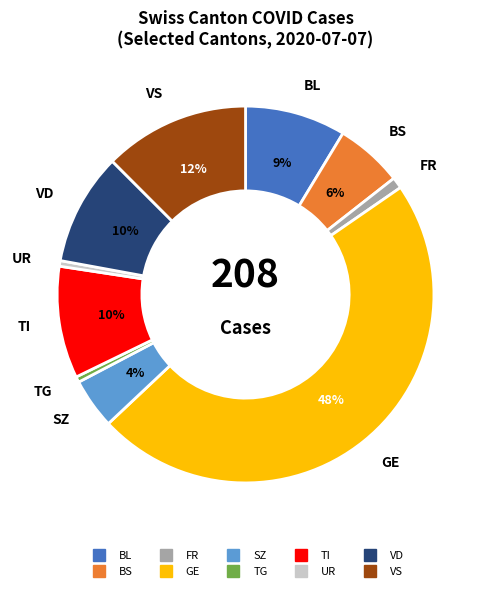

Is there a majority slice in this chart?

No